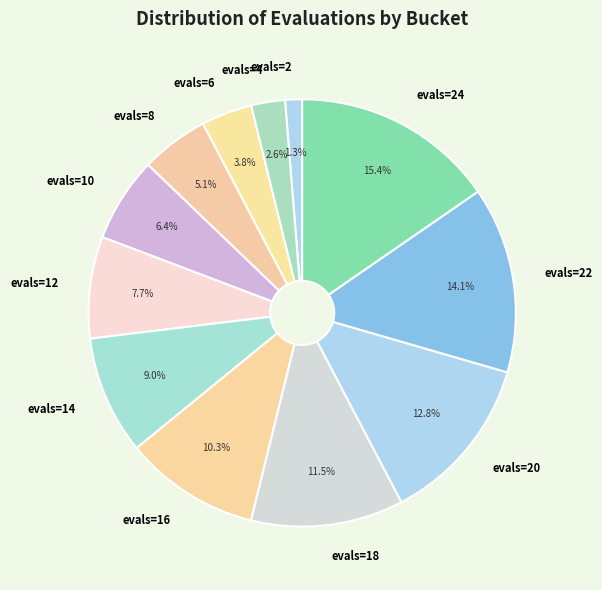

Between evals=4 and evals=14, which is larger?

evals=14